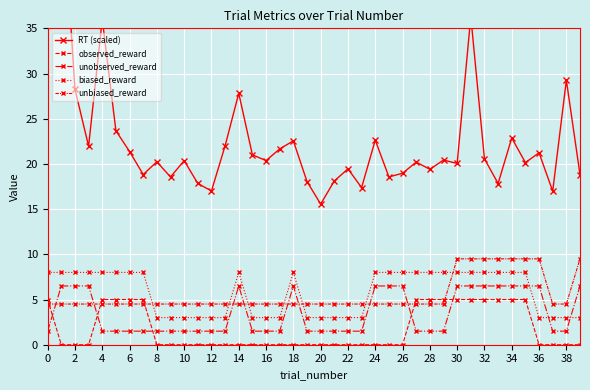

True or false: unobserved_reward and RT (scaled) cross at least once.

False